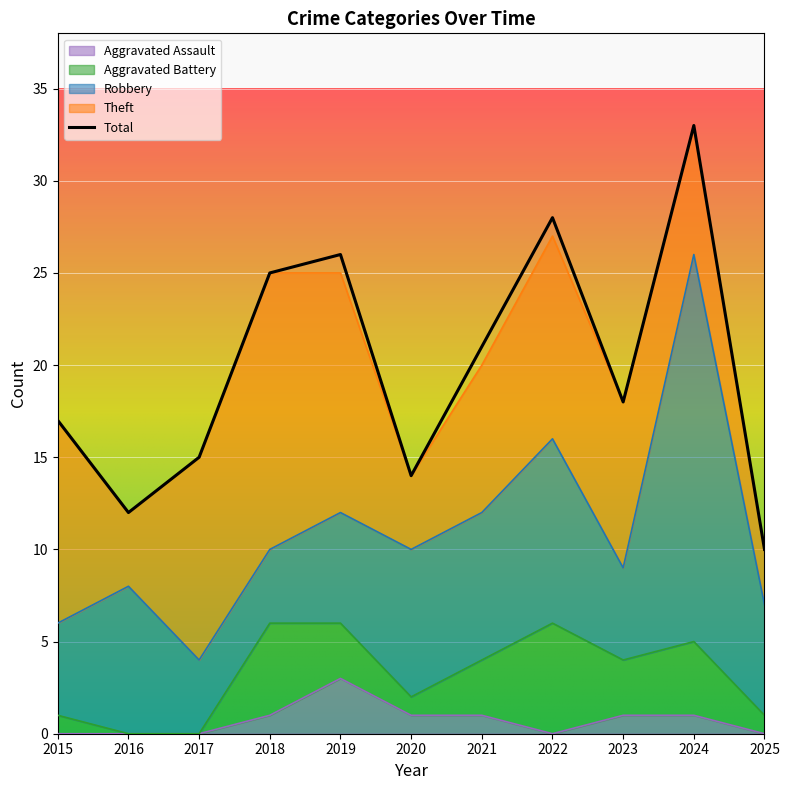

Which series has the widest spread of values?

Total